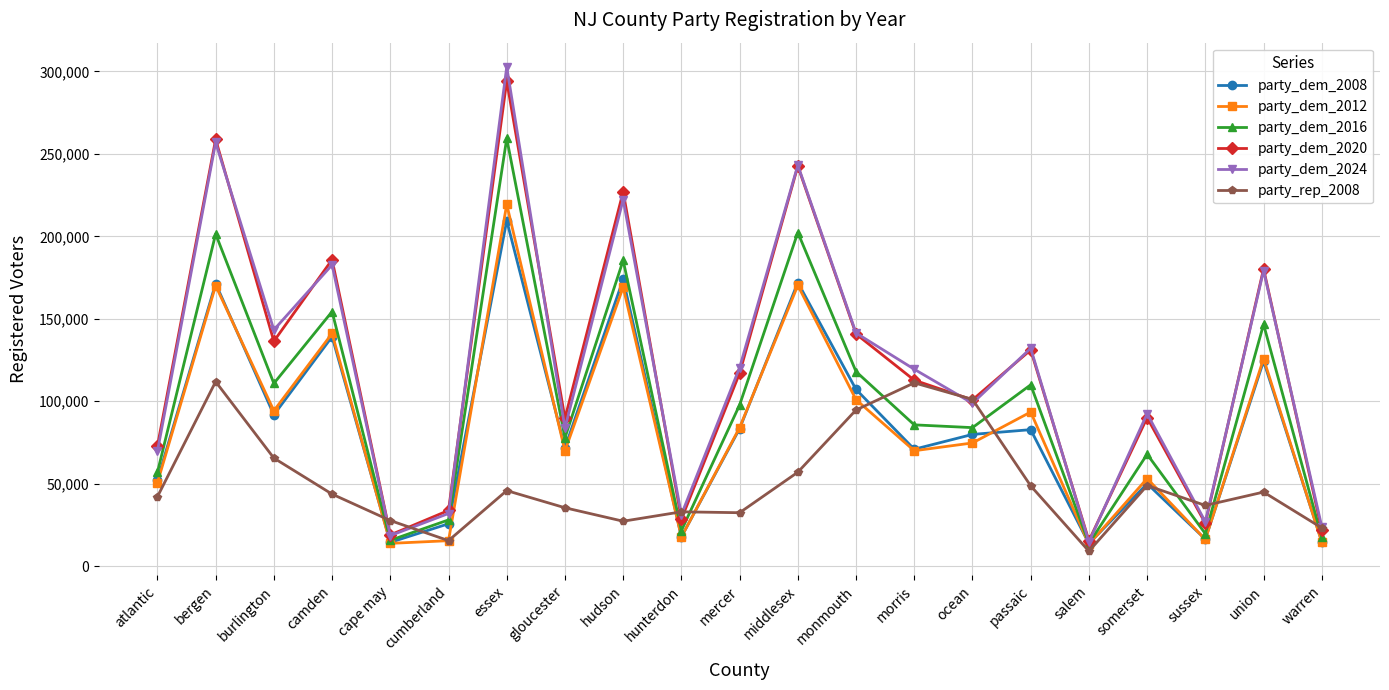

What position from the right is morris?

8